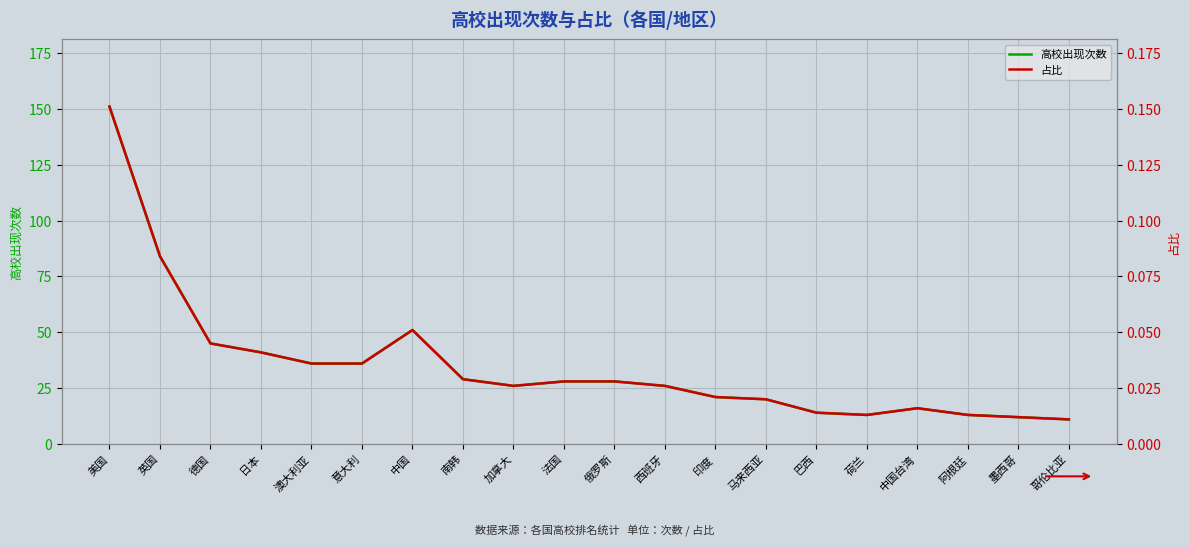

What is the difference between the highest and lowest values at 哥伦比亚?

11.0